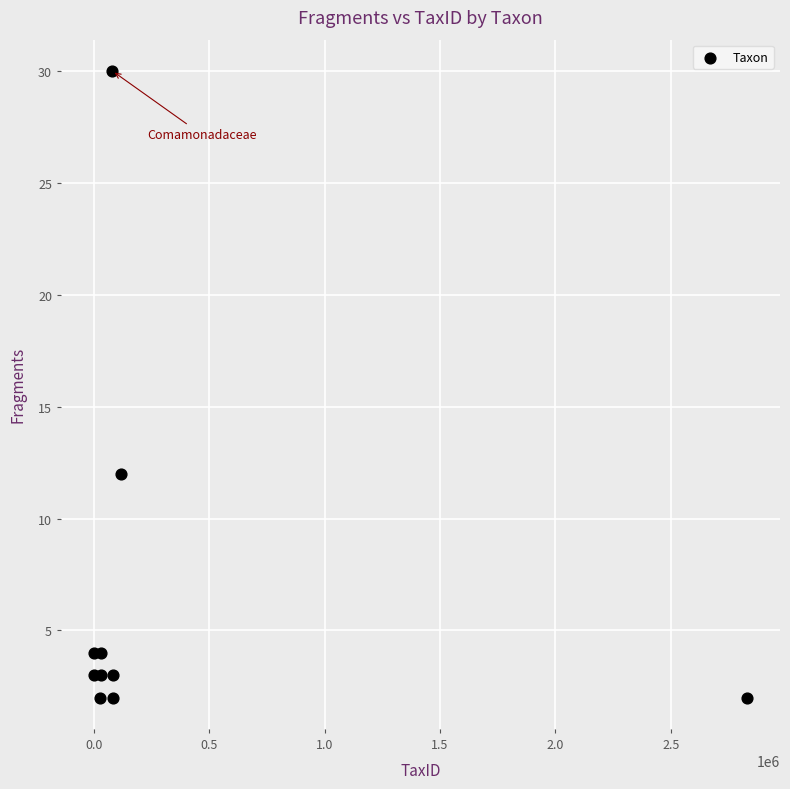

What Y value in the scatter plot is closest to 16?

12